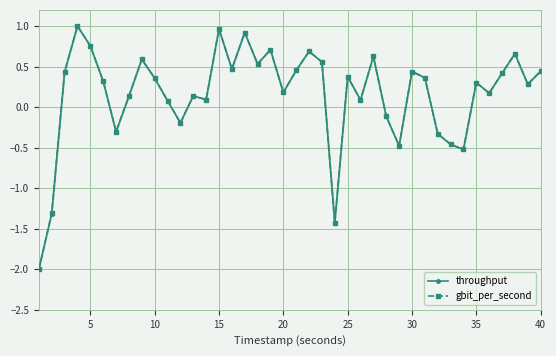

Does the chart display data point markers on the line(s)?

Yes